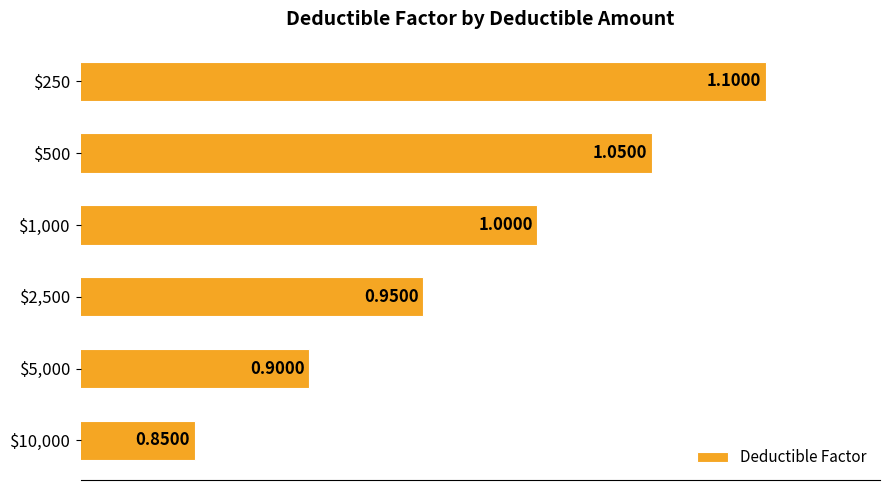

Rank the categories by value from lowest to highest.

$10,000, $5,000, $2,500, $1,000, $500, $250